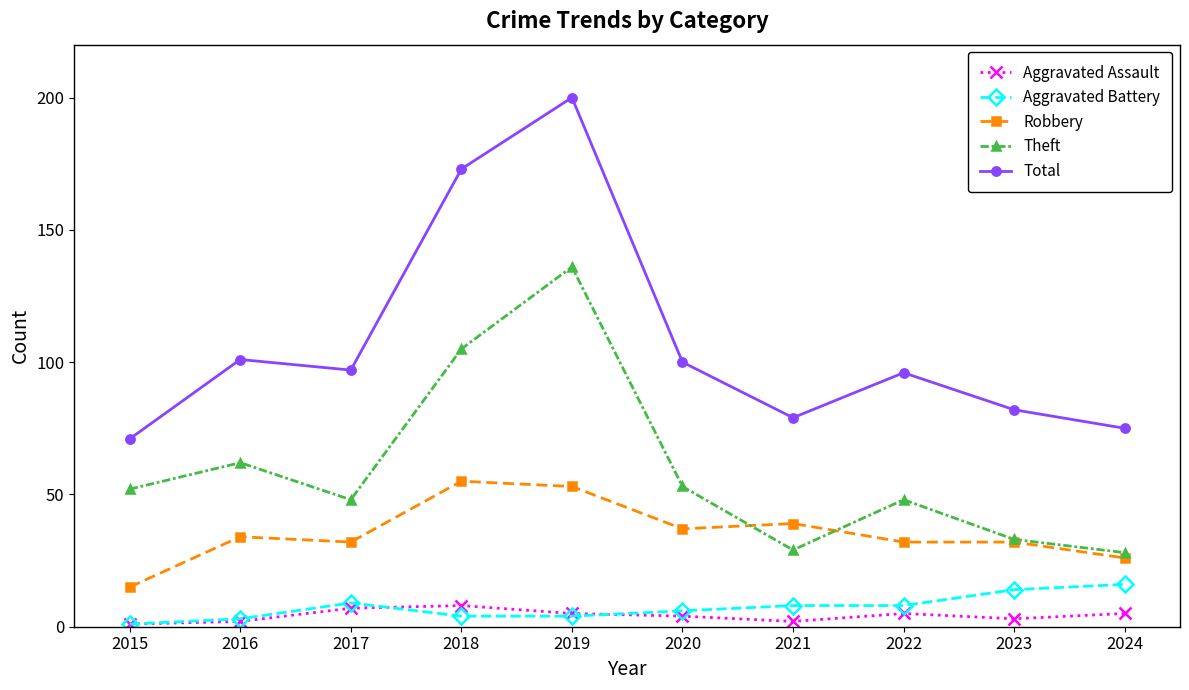

How many lines are shown in the chart?

5